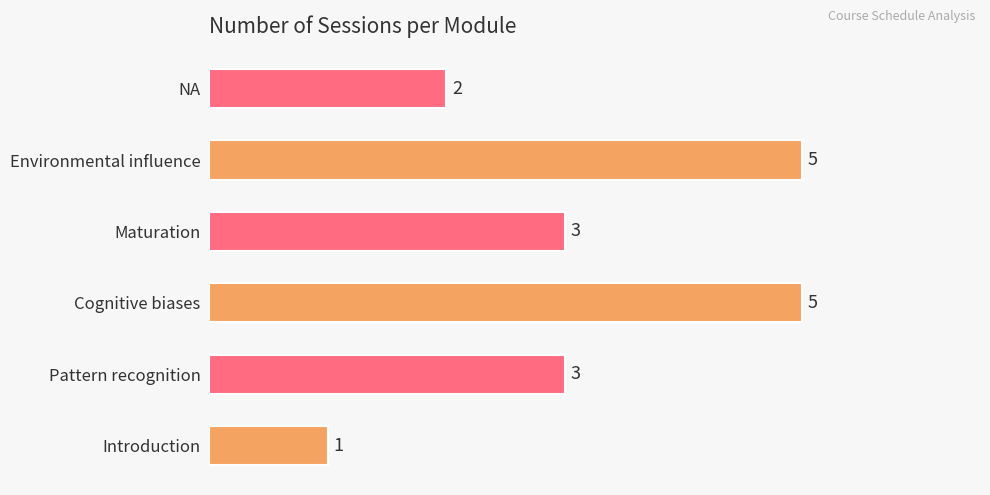

What is the ratio of the value at Cognitive biases to the value at Pattern recognition?

1.7